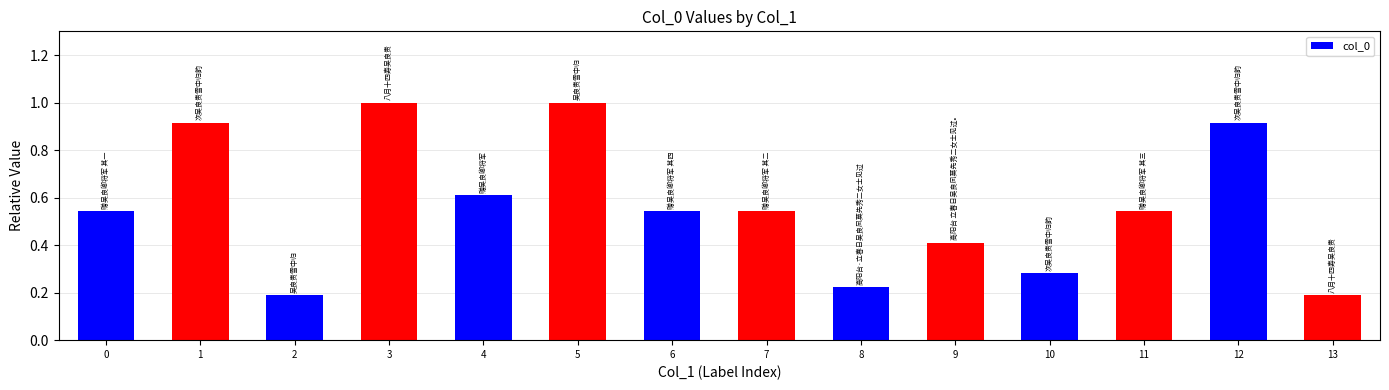

What is the greatest value displayed?

1.0